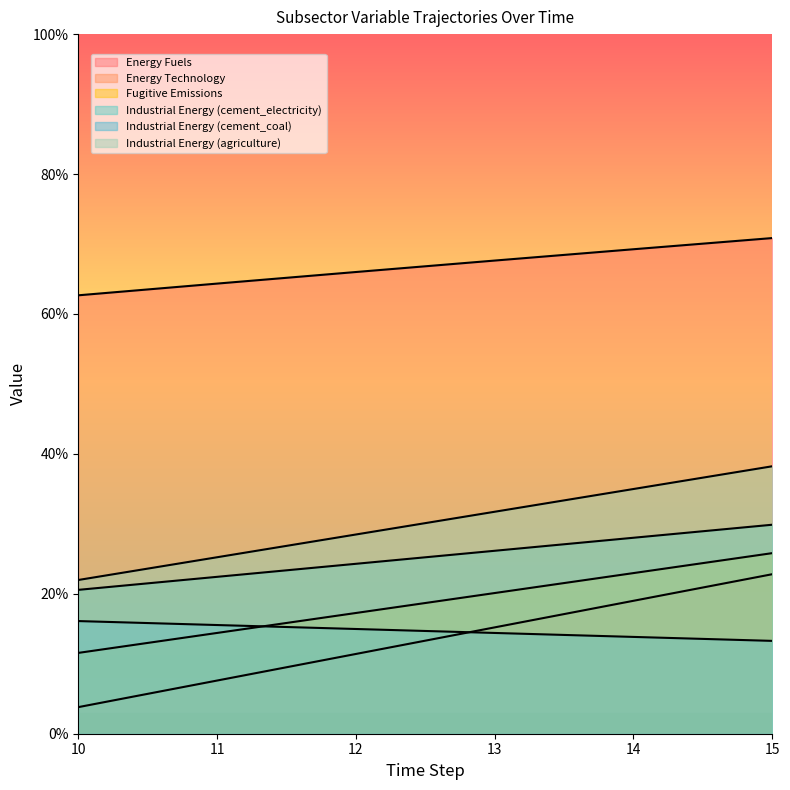

Between 15 and 10, which is larger?

15